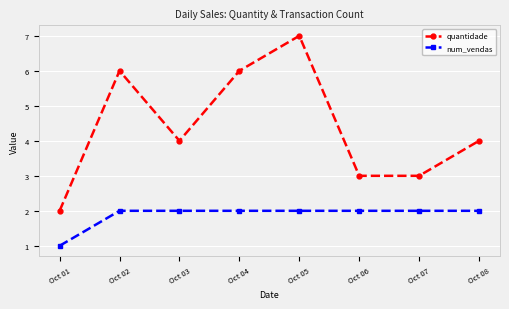

How many quantidade values are between 3 and 6?

6